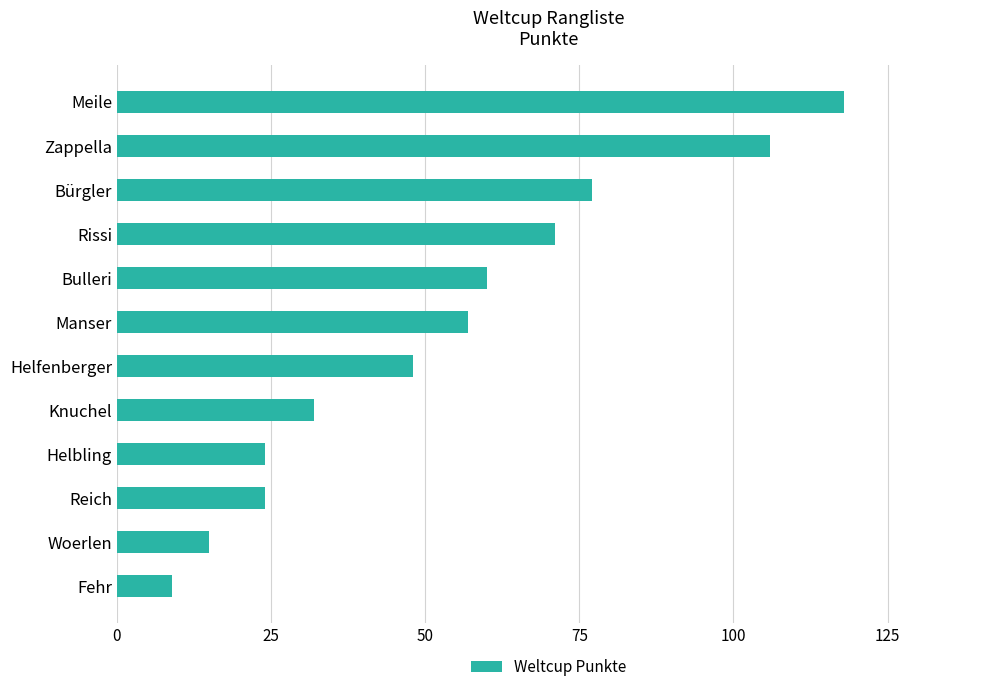

Is it true that the value at Rissi is 71?

True